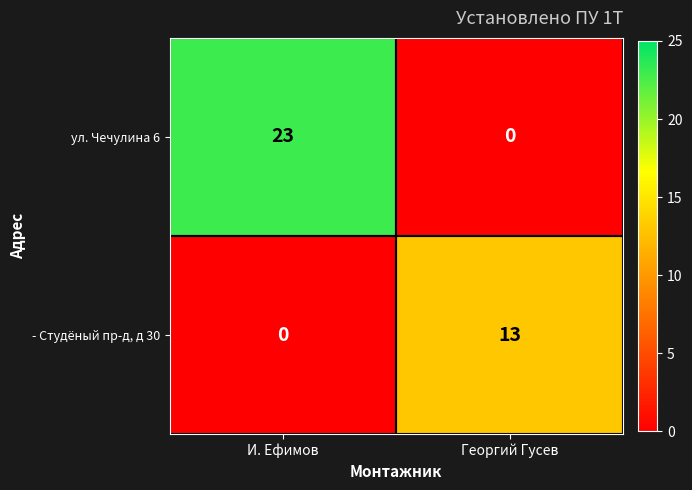

The ул. Чечулина 6 series shows 23 at И. Ефимов. True or false?

True